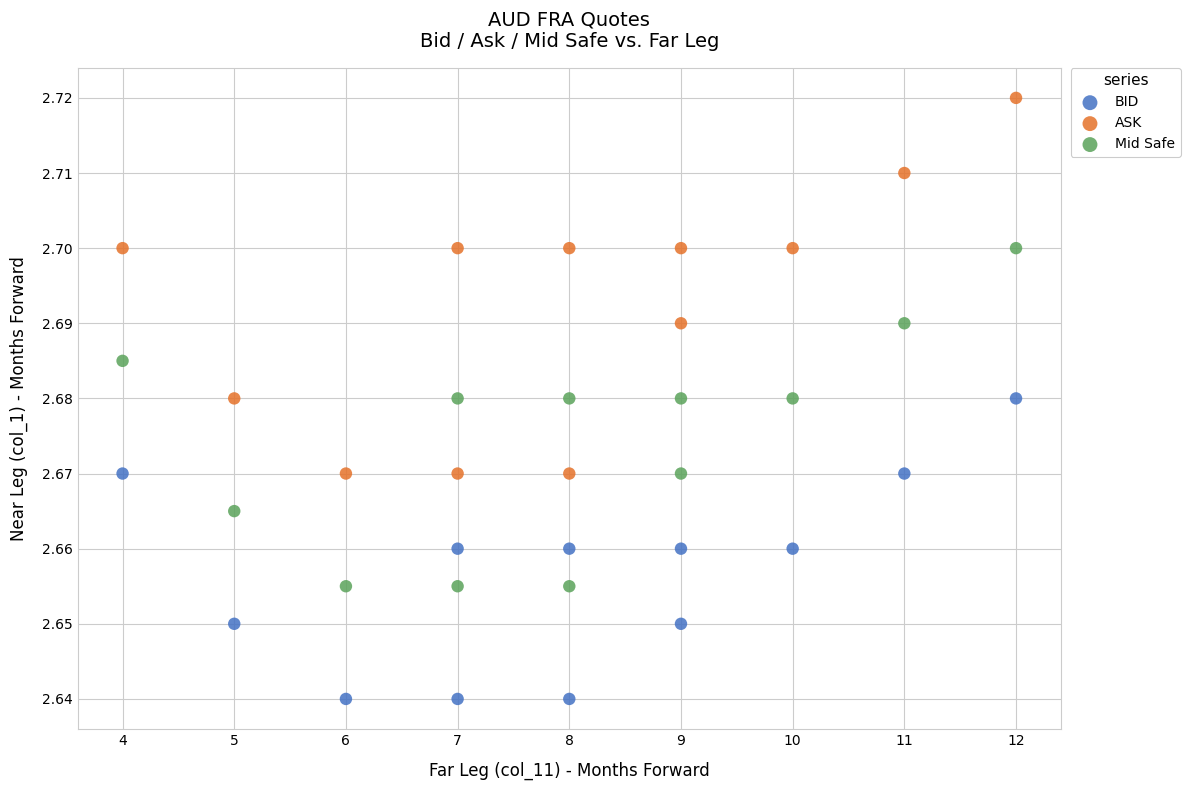

Which series reaches the minimum Y coordinate?

BID